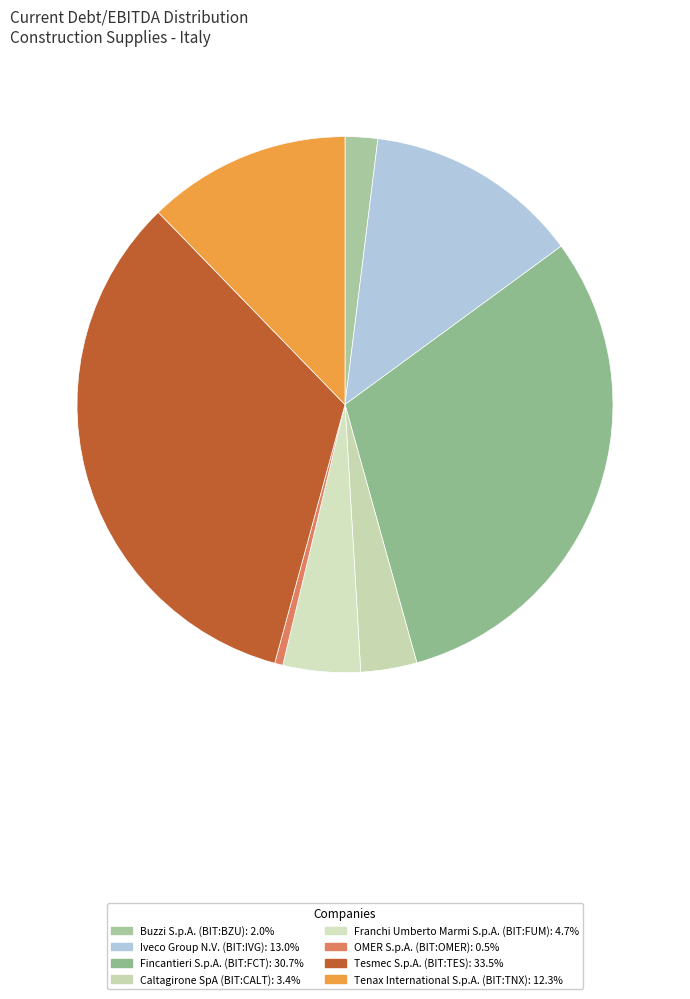

To the nearest percent, what is the combined percentage of Caltagirone SpA (BIT:CALT) and Iveco Group N.V. (BIT:IVG)?

16%